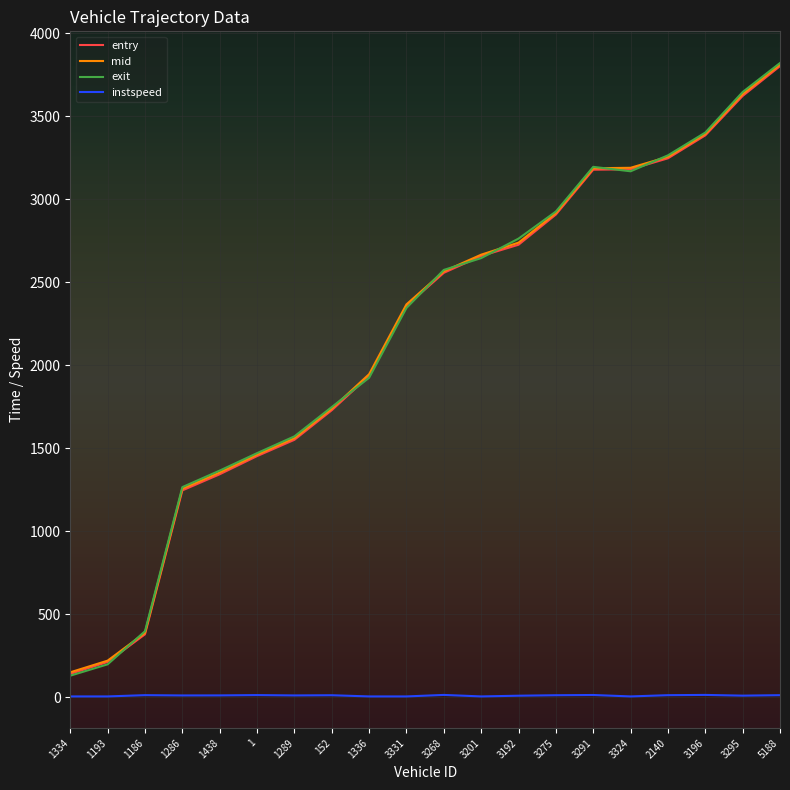

True or false: exit has a value of 2373.4 at 3295.

False